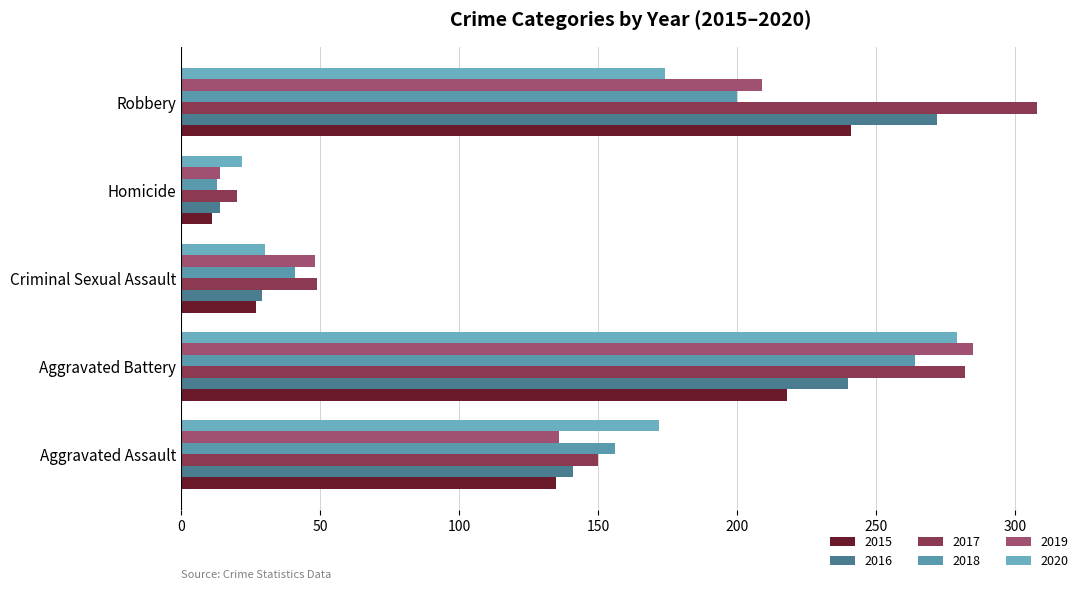

What is the difference between the maximum and minimum values in the 2017 series?

288